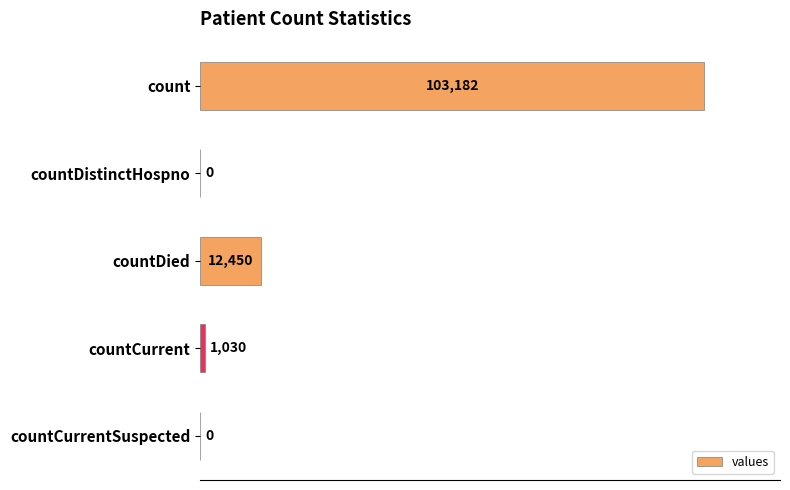

Between countDistinctHospno and countDied, which is larger?

countDied